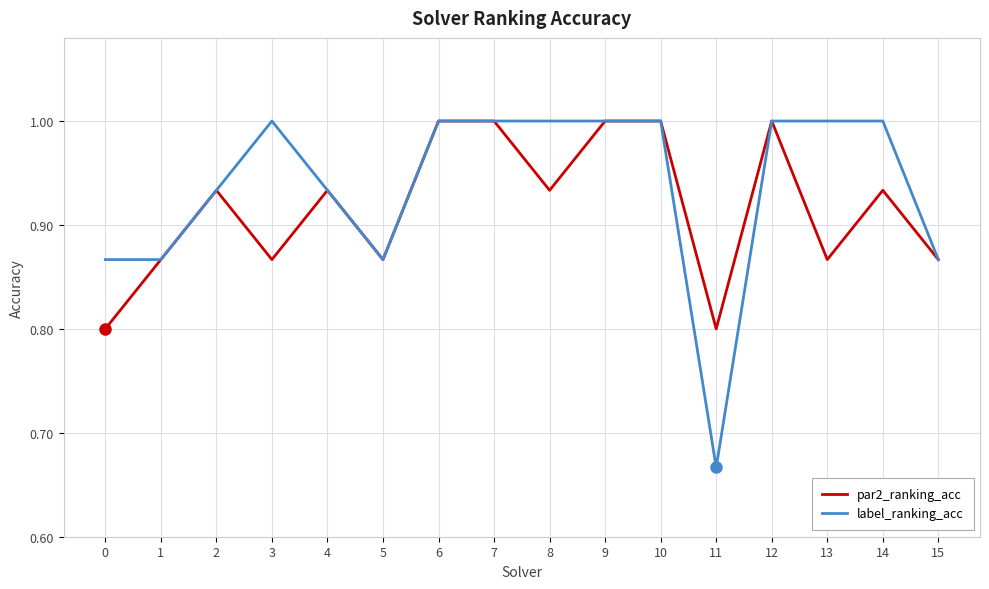

What is the highest value of the par2_ranking_acc series?

1.0